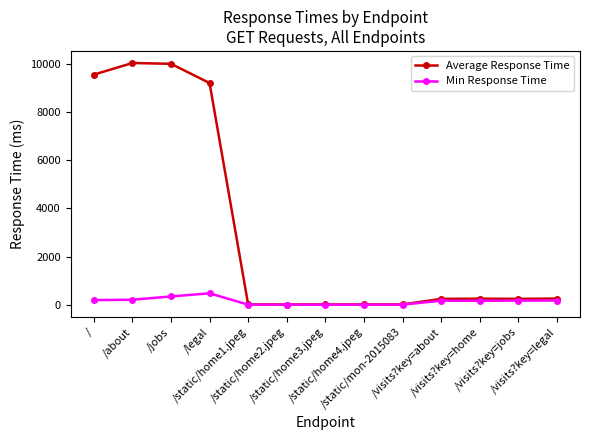

Which series has the largest total across all categories?

Average Response Time